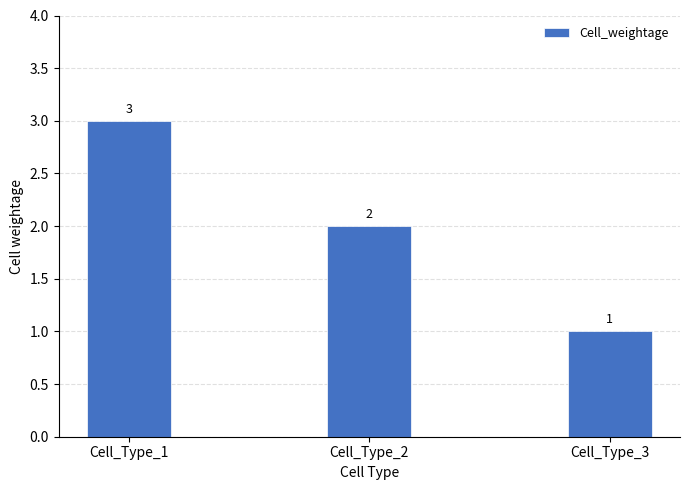

How many distinct data groups are displayed?

1